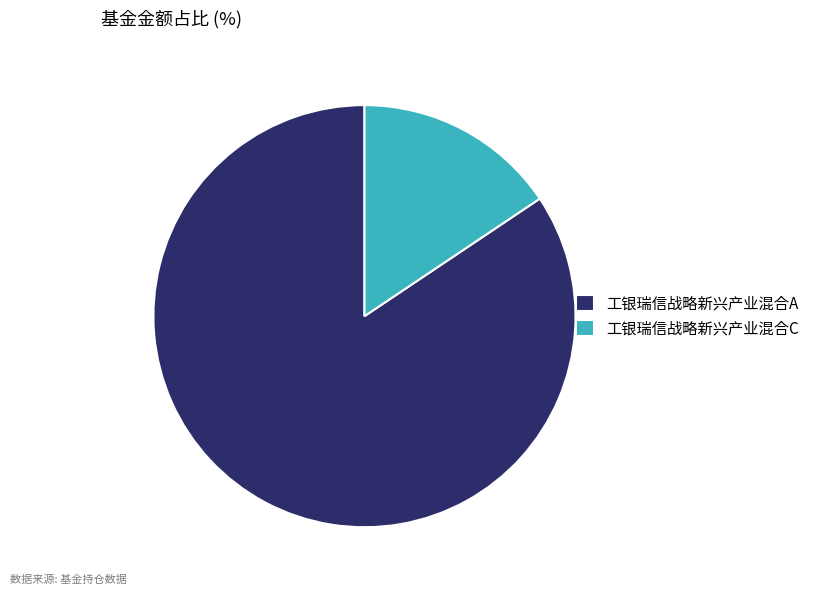

Is the sum of 工银瑞信战略新兴产业混合A and 工银瑞信战略新兴产业混合C greater than half?

Yes